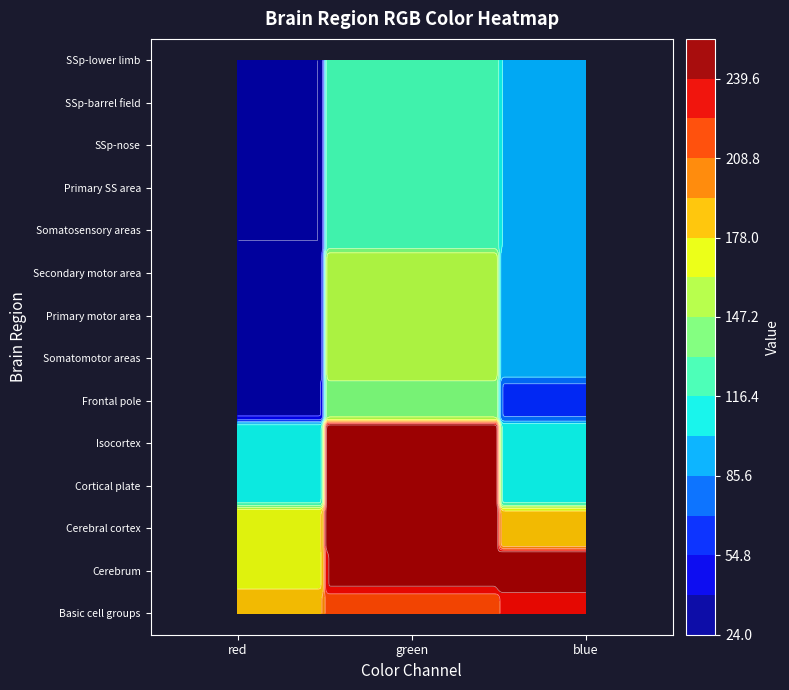

At how many categories does at least one series exceed 37?

3